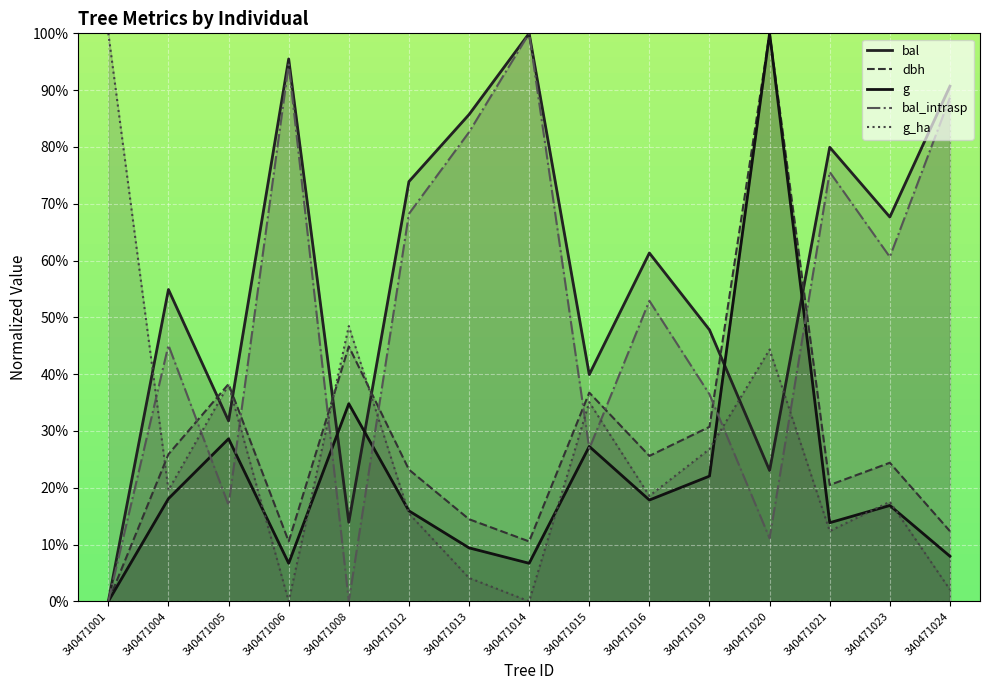

Rank the series at 340471020 from lowest to highest value.

bal_intrasp, bal, g_ha, dbh, g